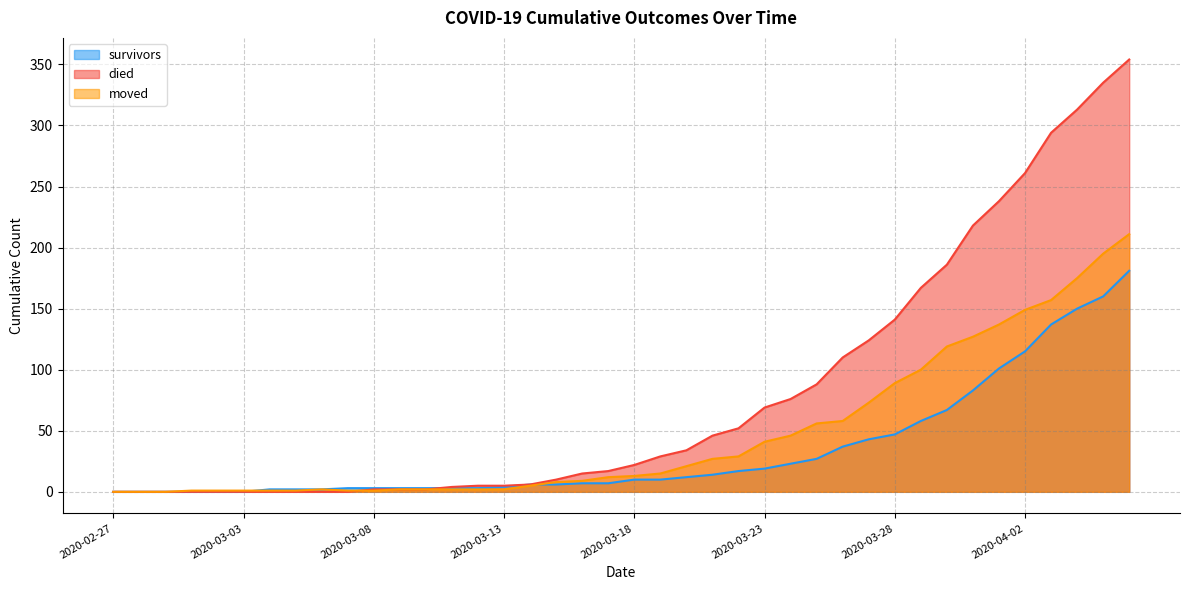

Which series has the widest spread of values?

died